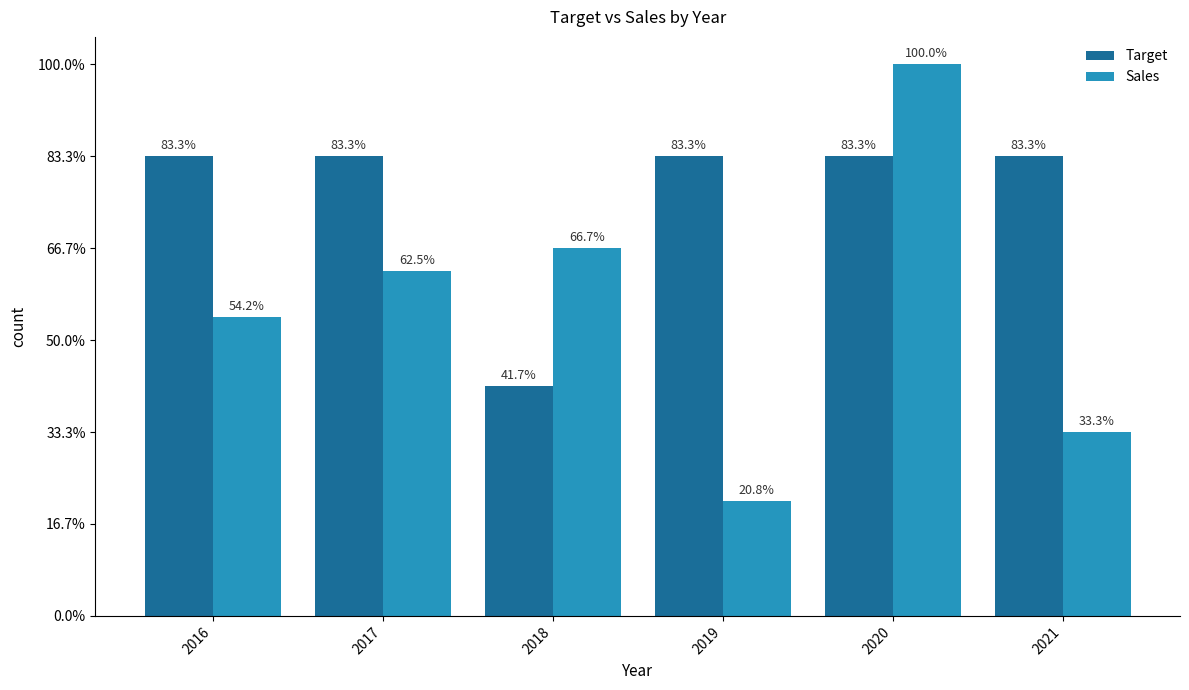

Does the chart contain stacked bars?

No